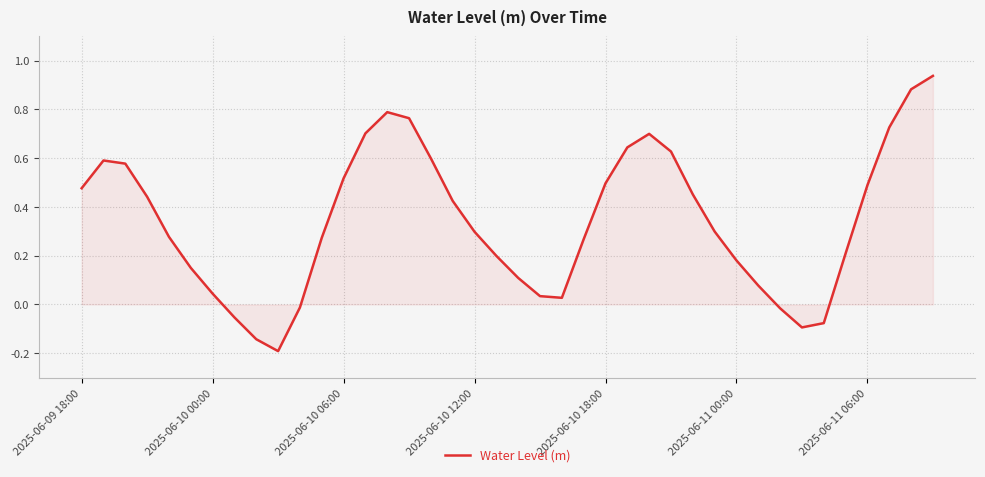

Count the number of values greater than 0.

33